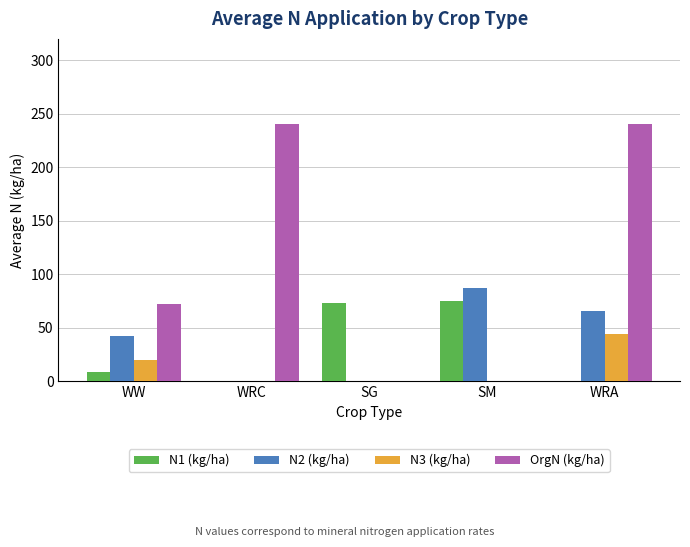

At which category is the sum across all series the highest?

WRA